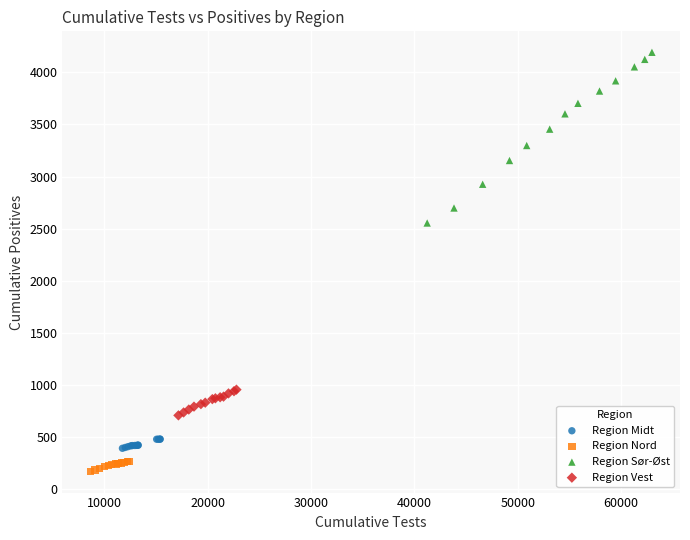

Which series contains the lowest Y value?

Region Nord